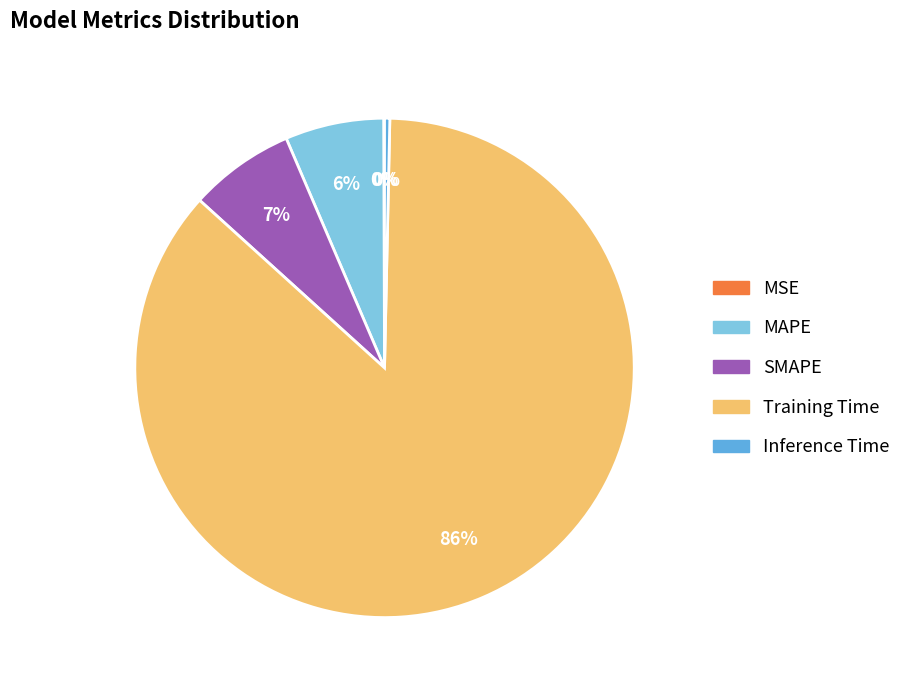

What is the largest slice in the pie chart?

Training Time